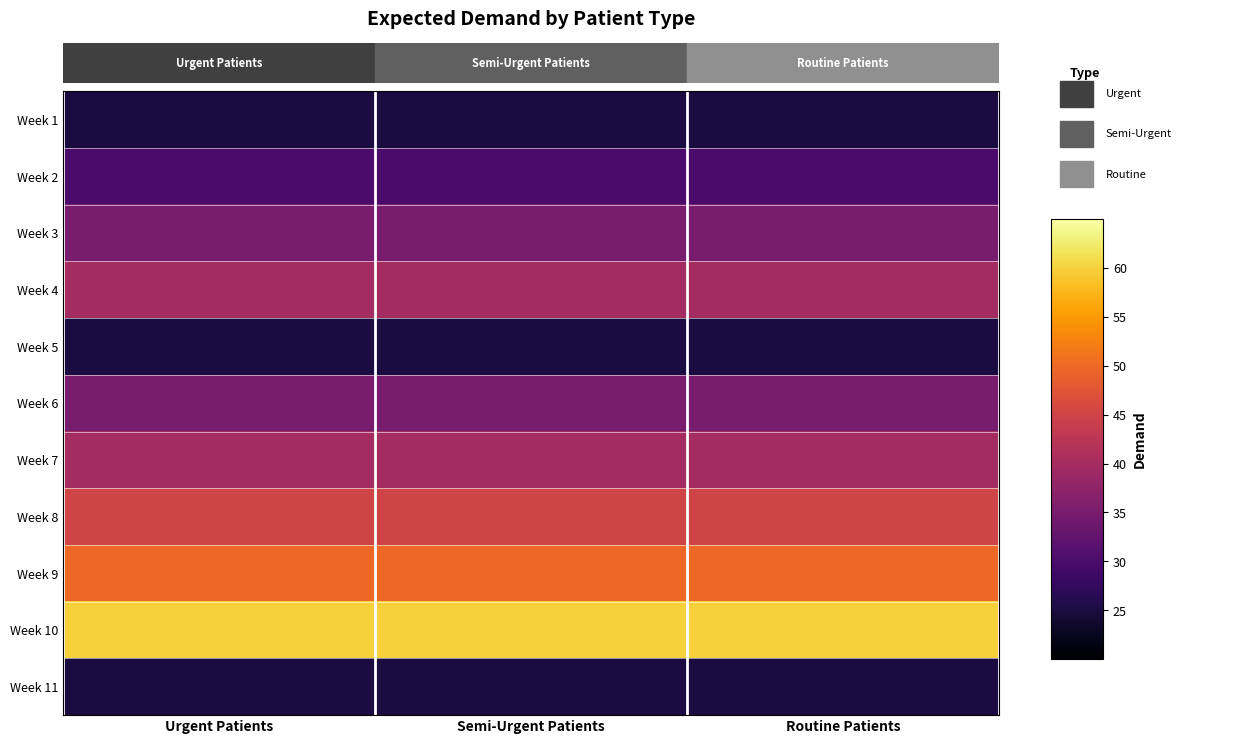

Reading left to right, list all the values displayed in this chart.

Week 1: Urgent Patients=25	Semi-Urgent Patients=25	Routine Patients=25
Week 2: Urgent Patients=30	Semi-Urgent Patients=30	Routine Patients=30
Week 3: Urgent Patients=35	Semi-Urgent Patients=35	Routine Patients=35
Week 4: Urgent Patients=40	Semi-Urgent Patients=40	Routine Patients=40
Week 5: Urgent Patients=25	Semi-Urgent Patients=25	Routine Patients=25
Week 6: Urgent Patients=35	Semi-Urgent Patients=35	Routine Patients=35
Week 7: Urgent Patients=40	Semi-Urgent Patients=40	Routine Patients=40
Week 8: Urgent Patients=45	Semi-Urgent Patients=45	Routine Patients=45
Week 9: Urgent Patients=50	Semi-Urgent Patients=50	Routine Patients=50
Week 10: Urgent Patients=60	Semi-Urgent Patients=60	Routine Patients=60
Week 11: Urgent Patients=25	Semi-Urgent Patients=25	Routine Patients=25